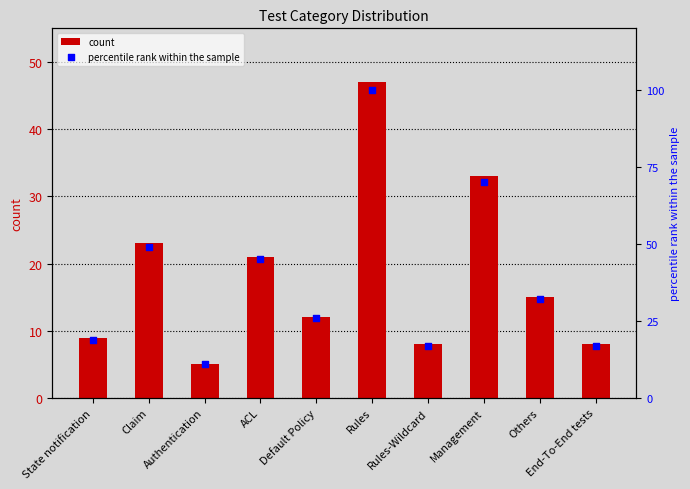

Which series has the largest total across all categories?

percentile rank within the sample